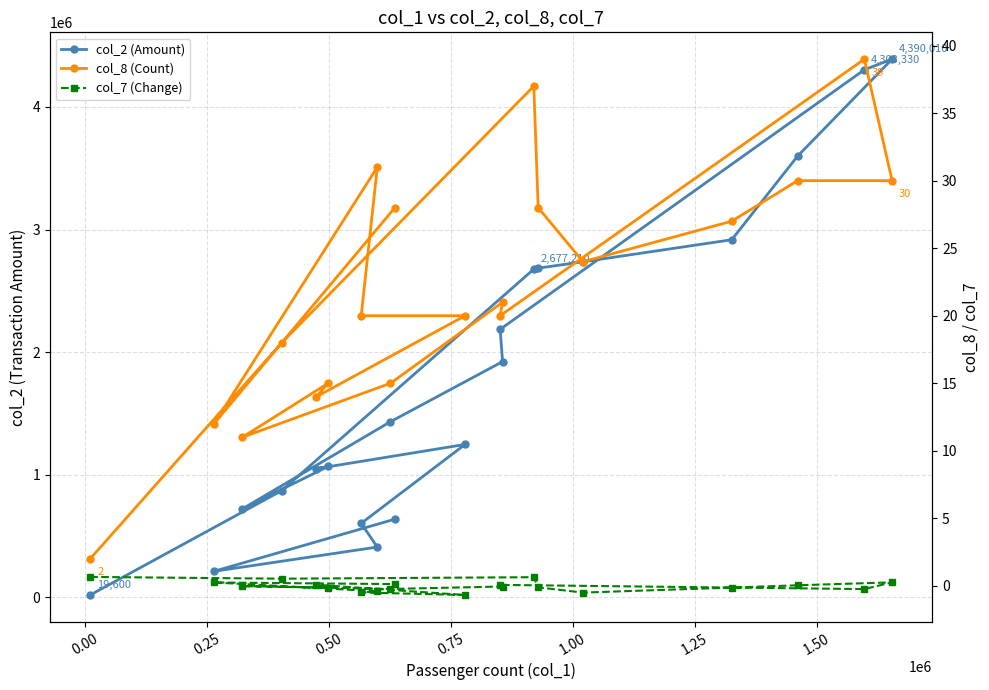

True or false: col_8 (Count) and col_2 (Amount) cross at least once.

False